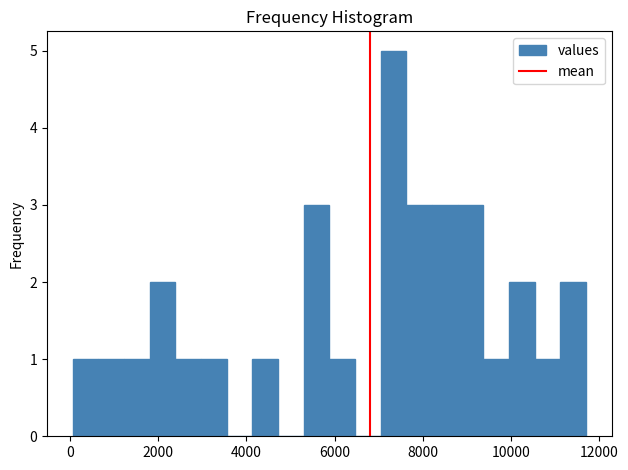

Read against the x-axis, roughly where is the centre of the tallest bar?

7400